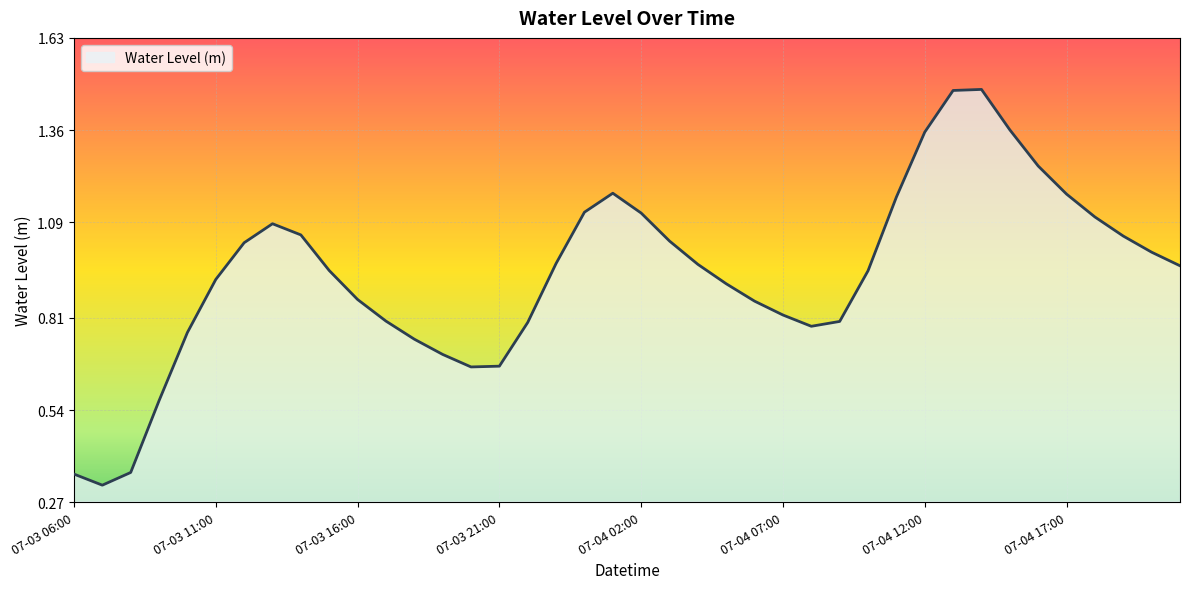

How many lines are shown in the chart?

1